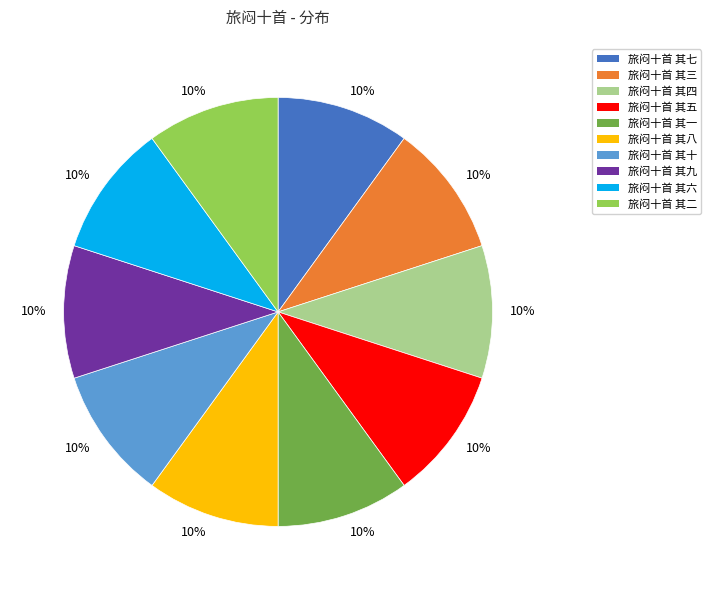

Does any single category account for the majority?

No